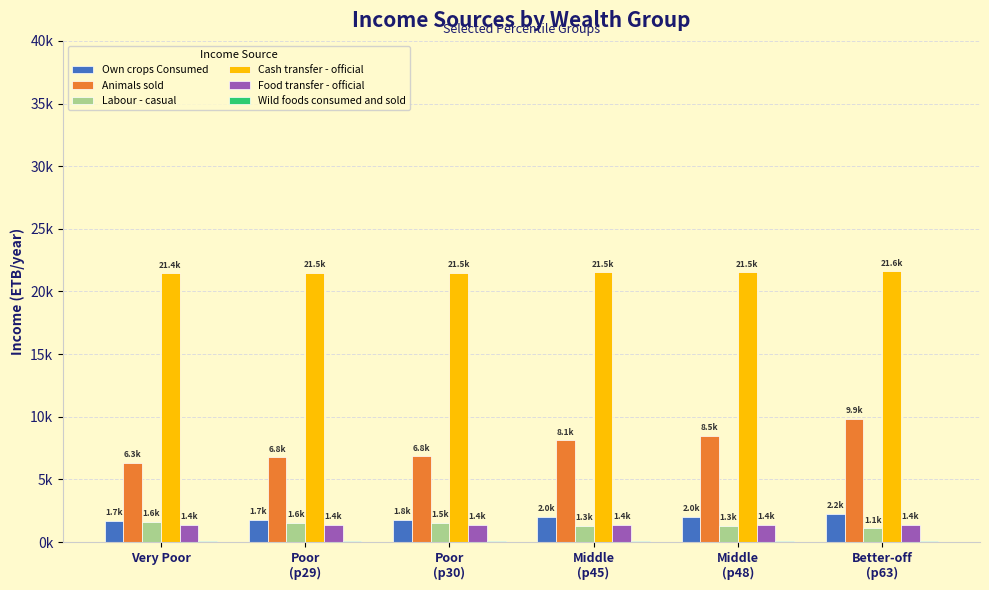

Are the bars horizontal?

No